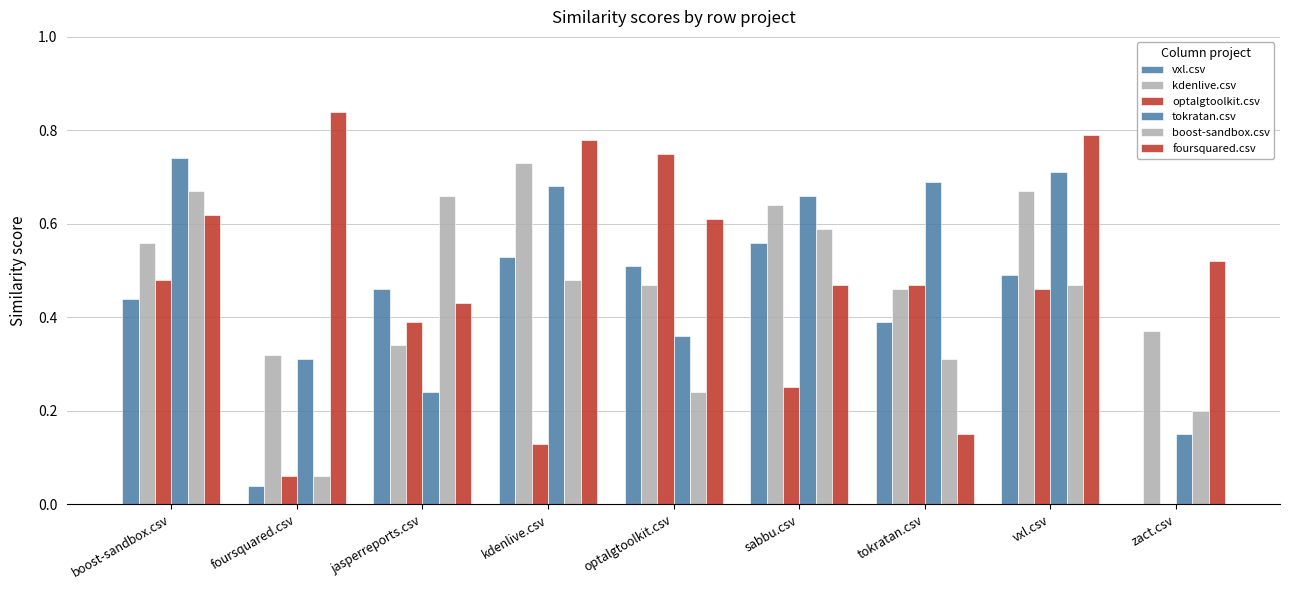

Which series changed the most between kdenlive.csv and tokratan.csv?

foursquared.csv